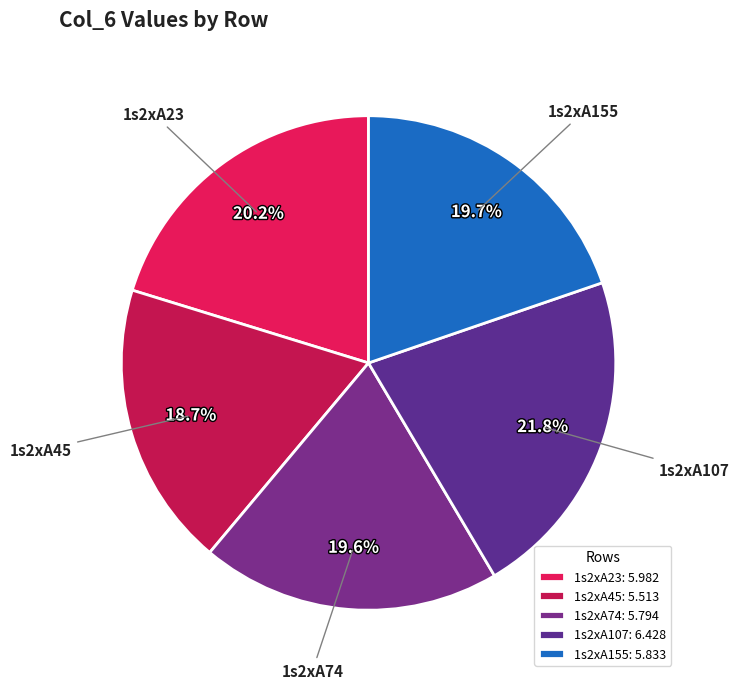

Is it true that 1s2xA107 is 34% of the pie?

False